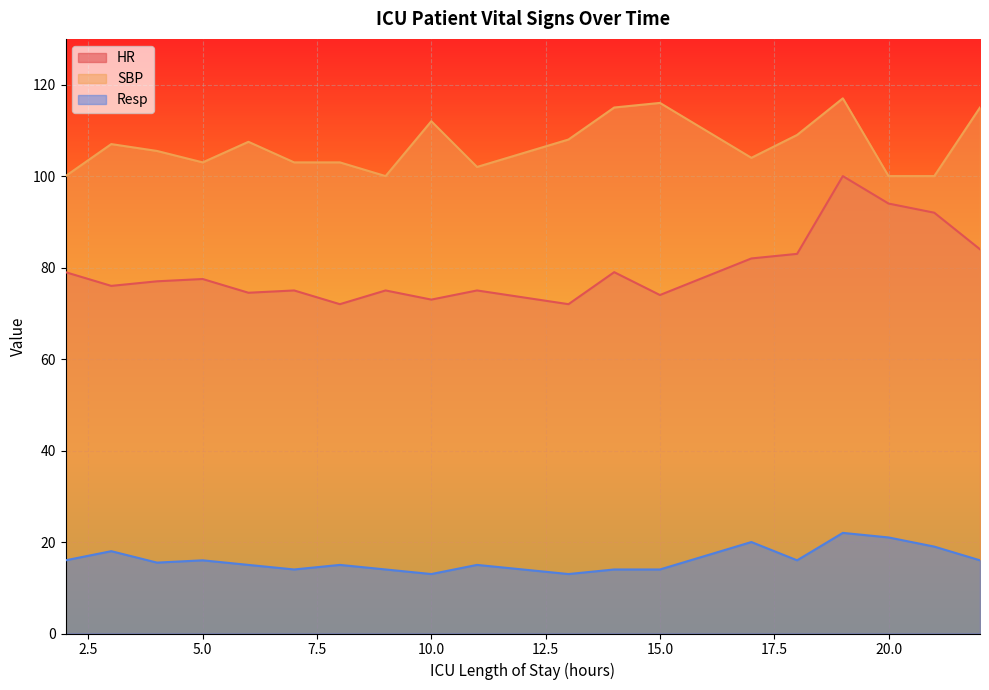

Rank the series by their average value, from highest to lowest.

SBP, HR, Resp